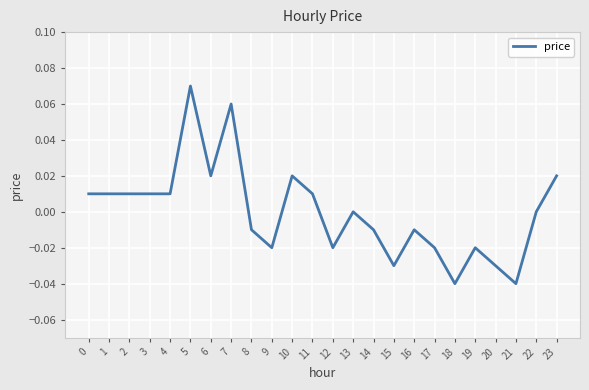

The value at 18 is -0.0. True or false?

True